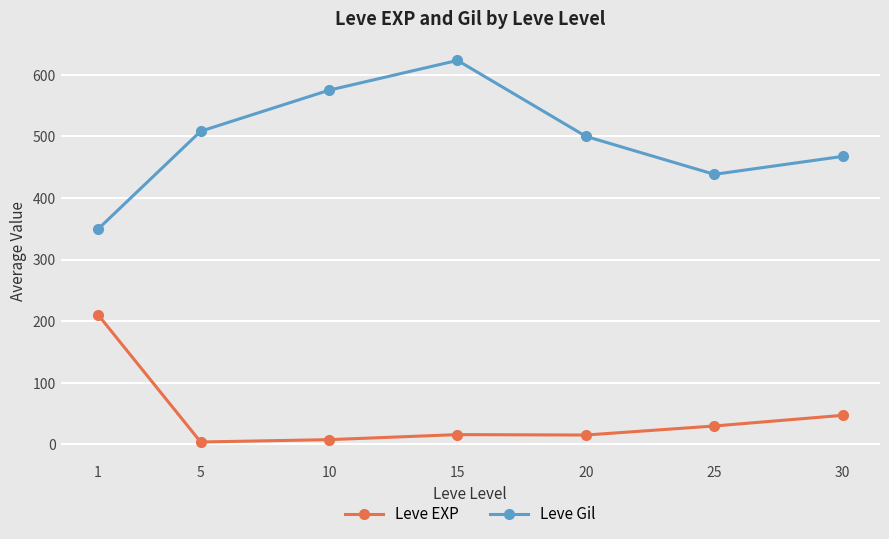

At which label does Leve Gil first exceed 500?

5